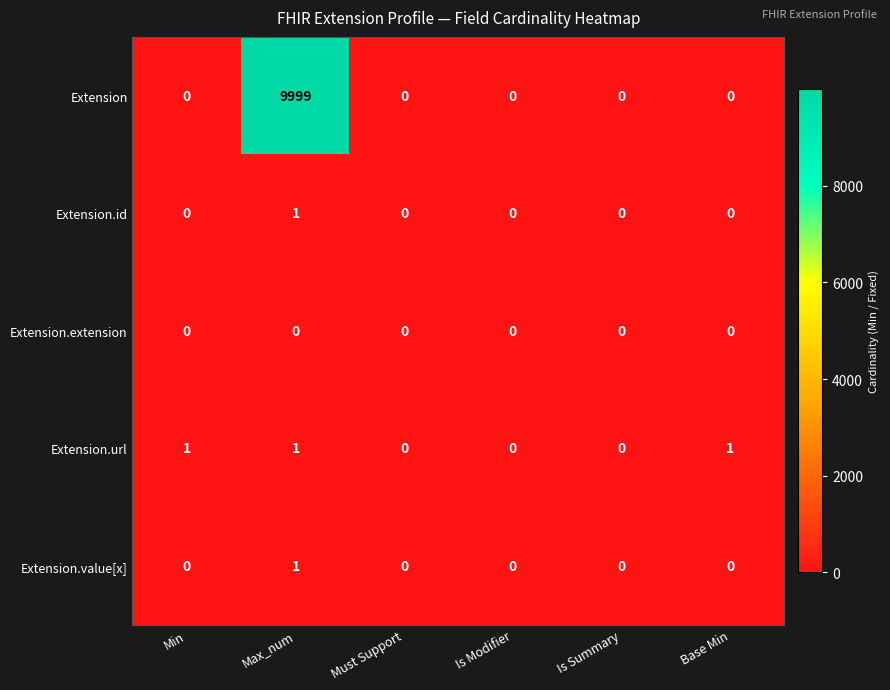

Is it true that Extension.id equals -1 at Min?

False